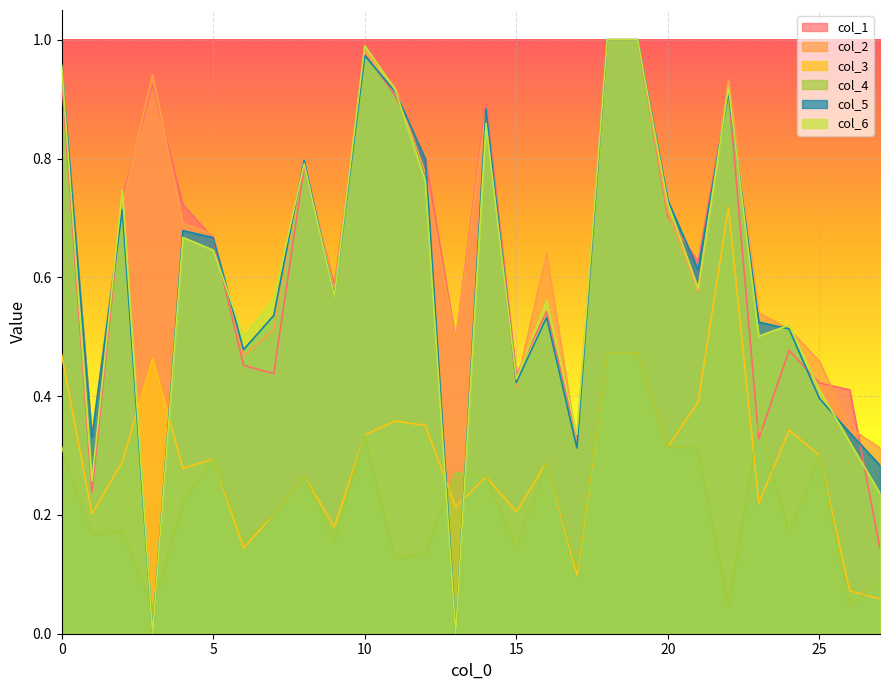

How many intersections are there between col_1 and col_6?

10